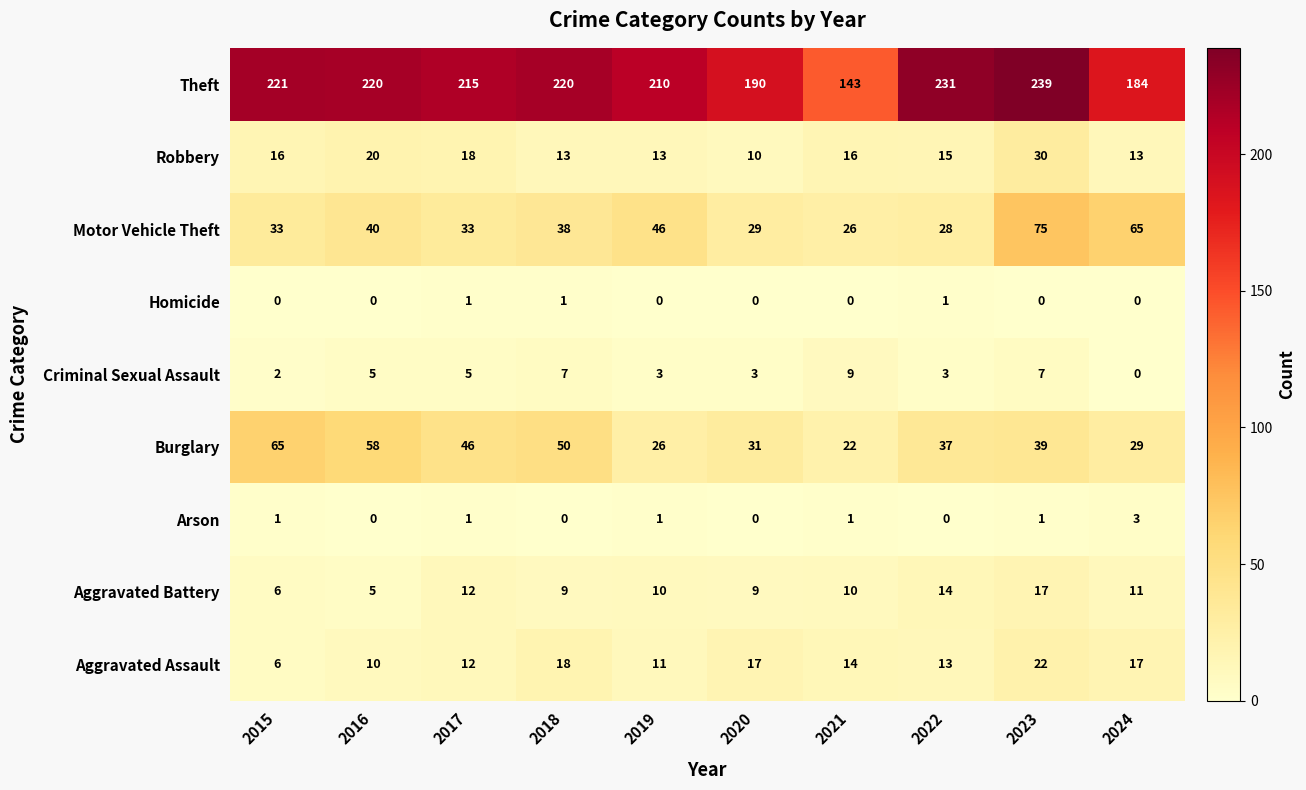

What is the total value across all series at 2018?

356